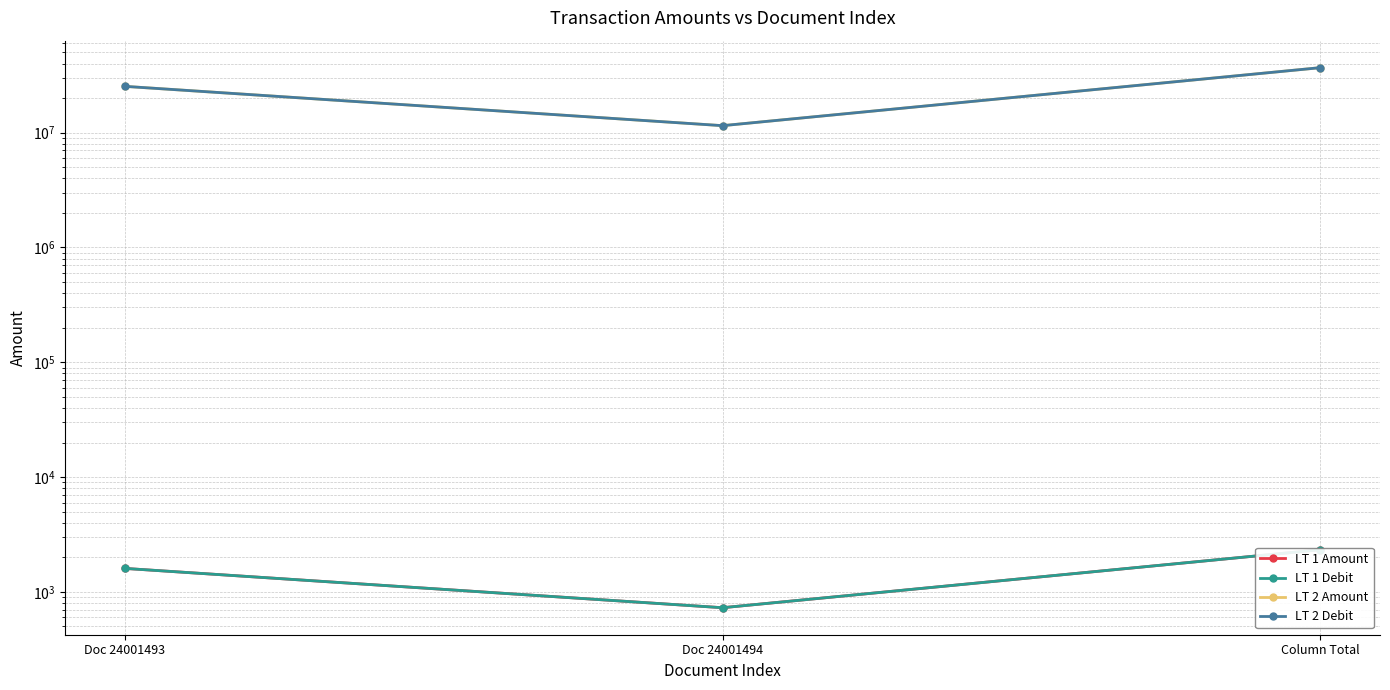

Which series has the widest spread of values?

LT 2 Amount